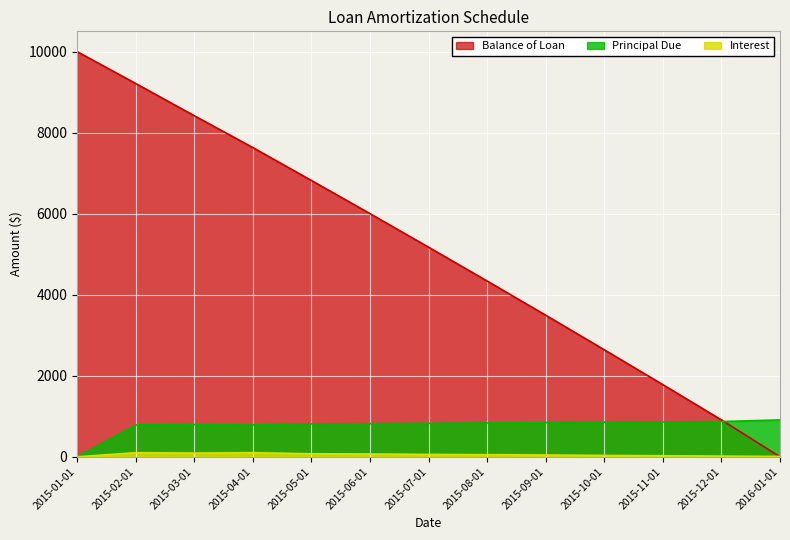

What are all the series names shown in the legend?

Balance of Loan, Principal Due, Interest